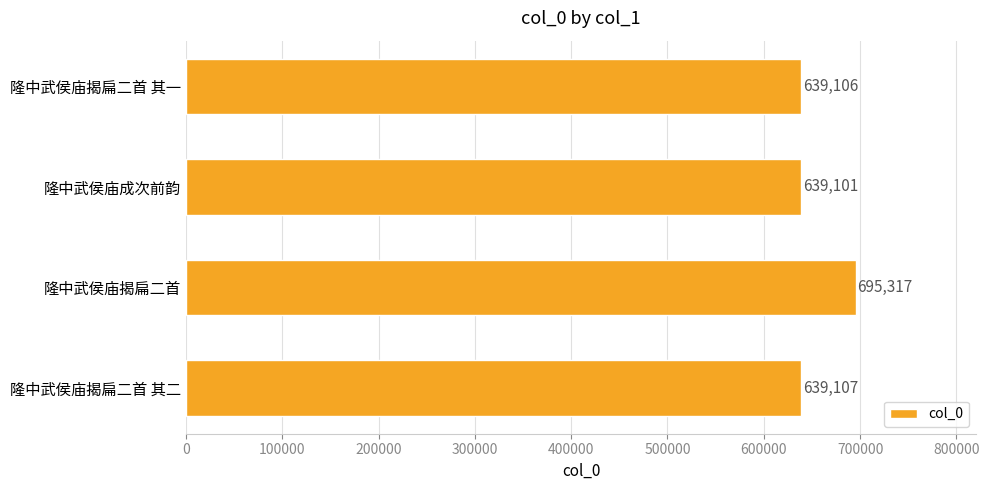

What is the greatest value displayed?

695317